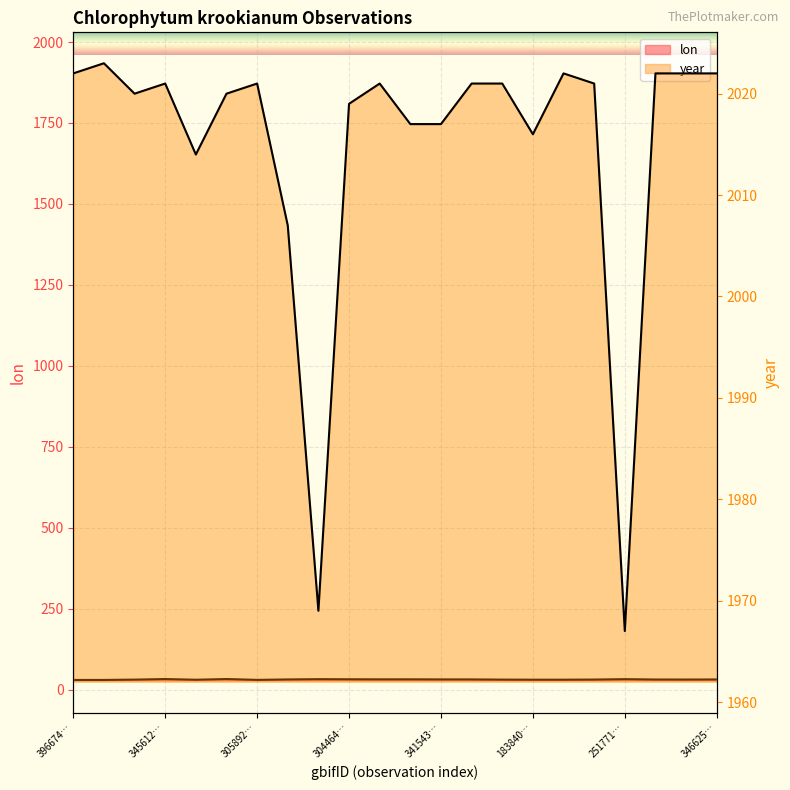

How many values in the year series exceed 2021?

6